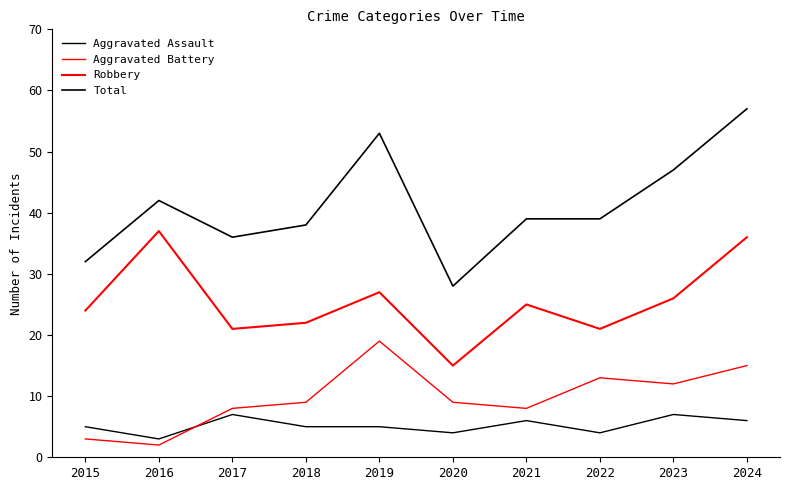

Between 2023 and 2024, which is larger?

2023